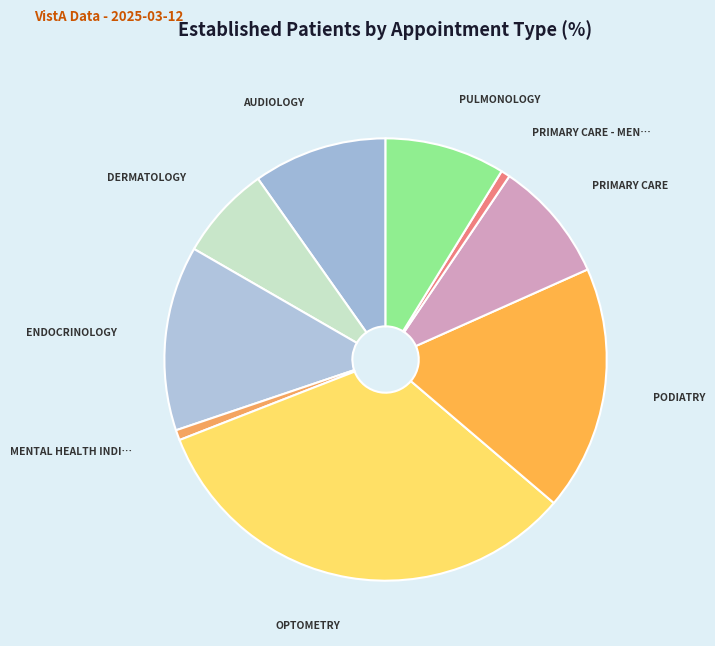

Which category has the smallest portion of the pie?

PRIMARY CARE - MENTAL HEALTH INTEGRATED